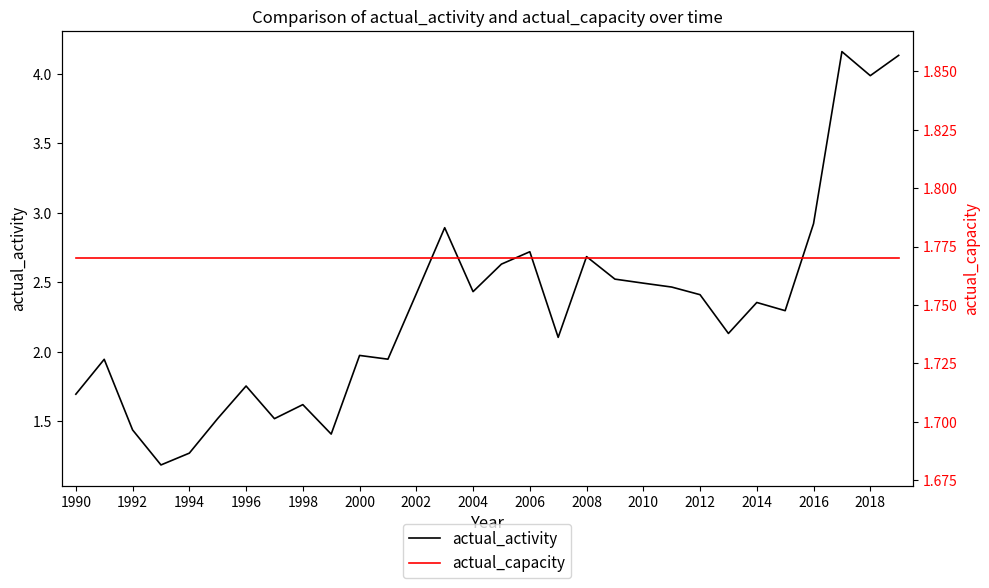

Count the number of categories in the chart.

30